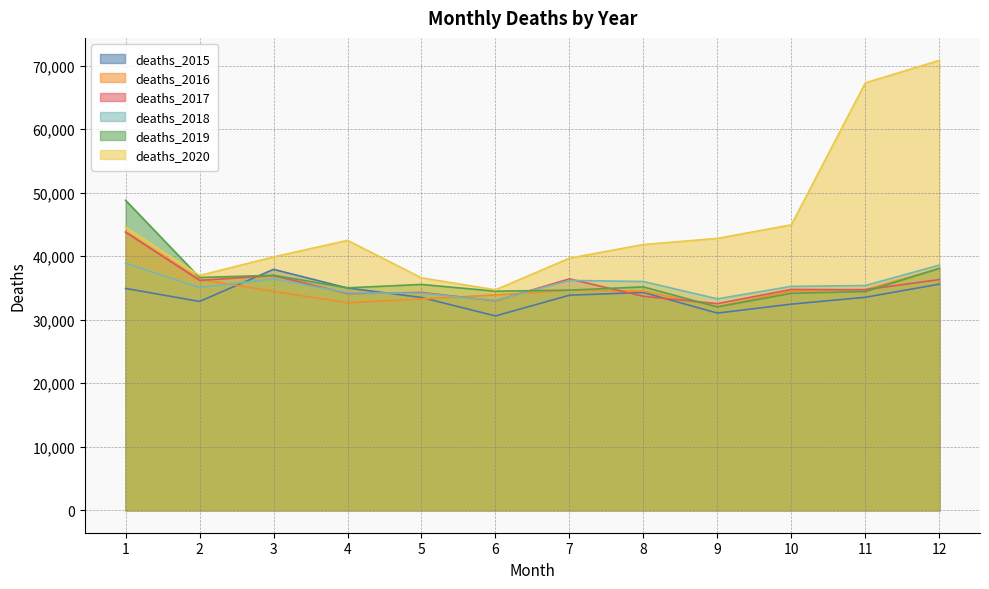

In deaths_2015, how many points are higher than both neighbors (excluding endpoints)?

2